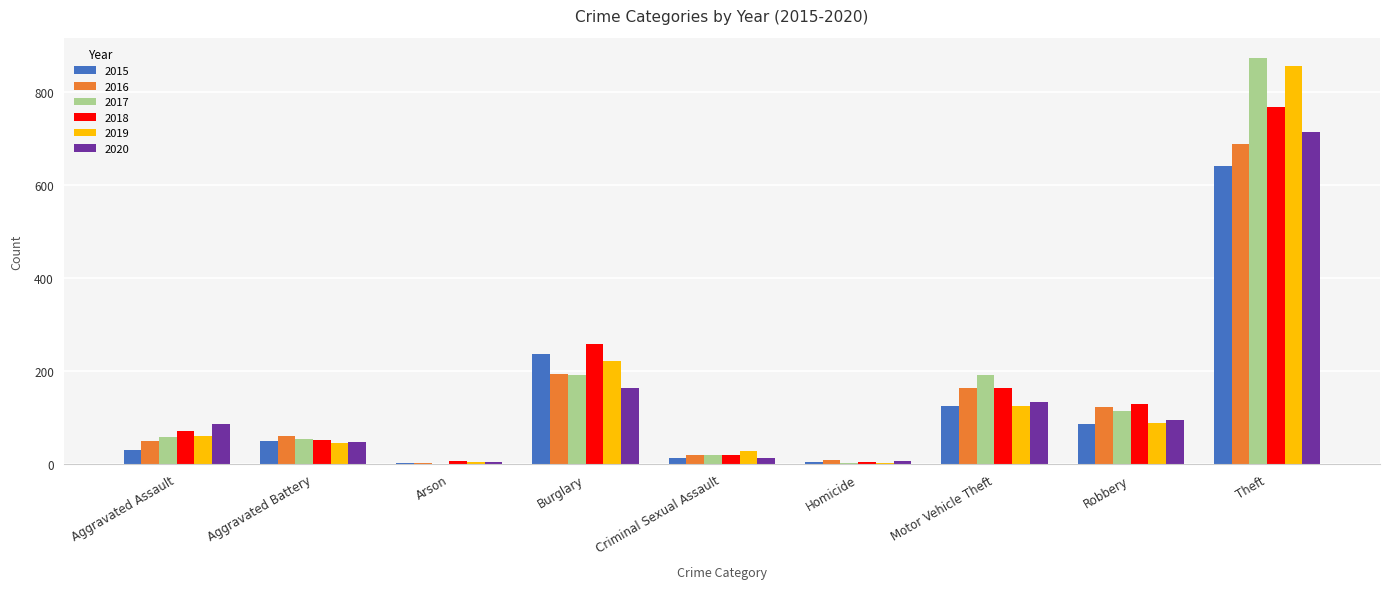

Is the value of 2019 at Robbery greater than the value of 2015 at Aggravated Assault?

Yes